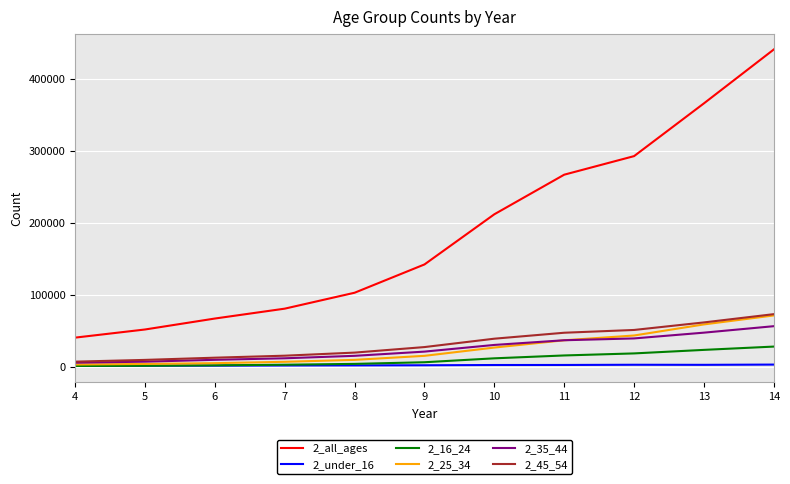

At which category is the sum across all series the highest?

14